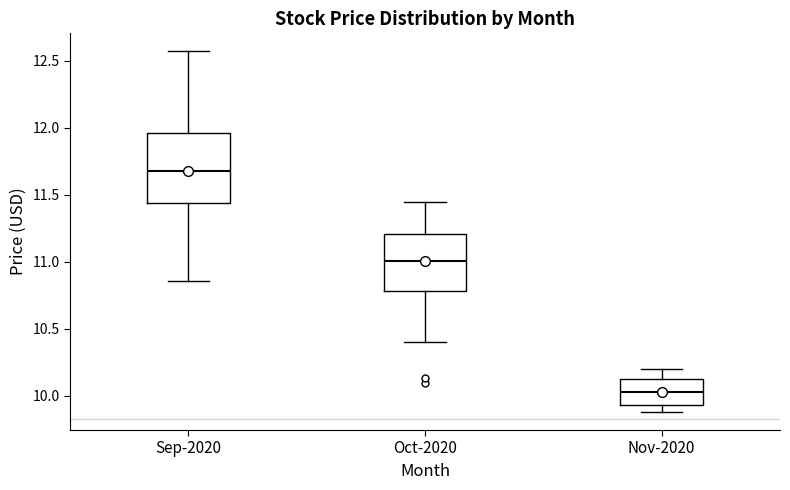

Reading left to right, transcribe this box plot: for each box, give where its median line is, the range the box spans, and where its two whiskers end, as read against the y-axis. The values are not printed on the chart, so give them approximately, as read against the axis.

Sep-2020: median 11.70, box 11.45 to 11.95, whiskers 10.85 to 12.55
Oct-2020: median 11.00, box 10.80 to 11.20, whiskers 10.40 to 11.45
Nov-2020: median 10.05, box 9.95 to 10.10, whiskers 9.90 to 10.20